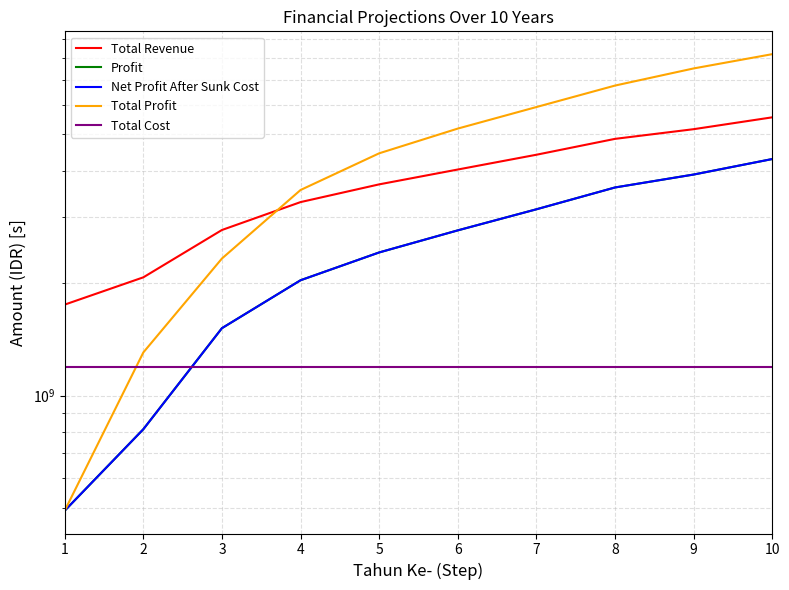

True or false: Profit has a value of 2415792000 at 5.

True